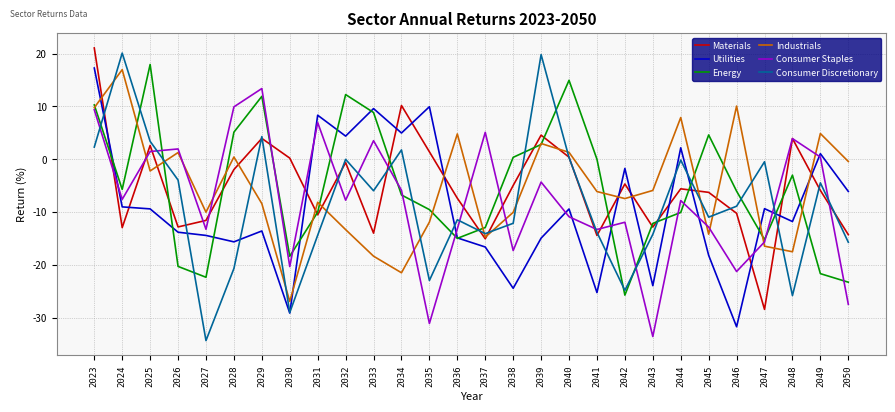

At which category does the chart reach its peak across all series?

2023